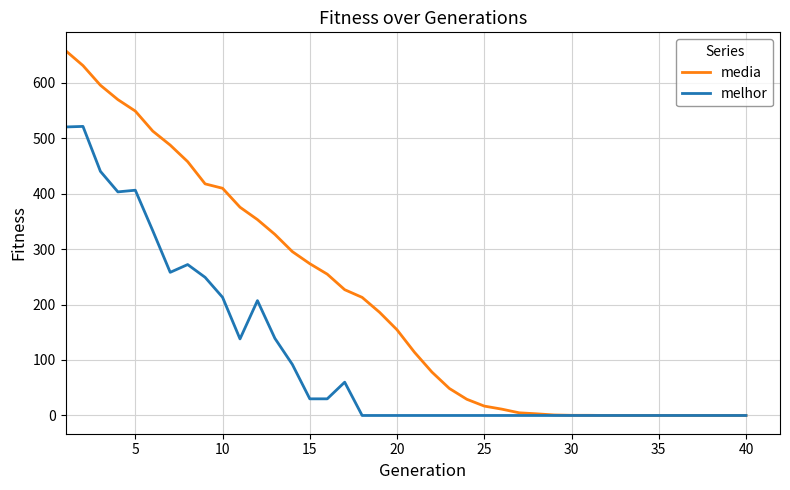

Rank the series by their maximum value, from highest to lowest.

media, melhor